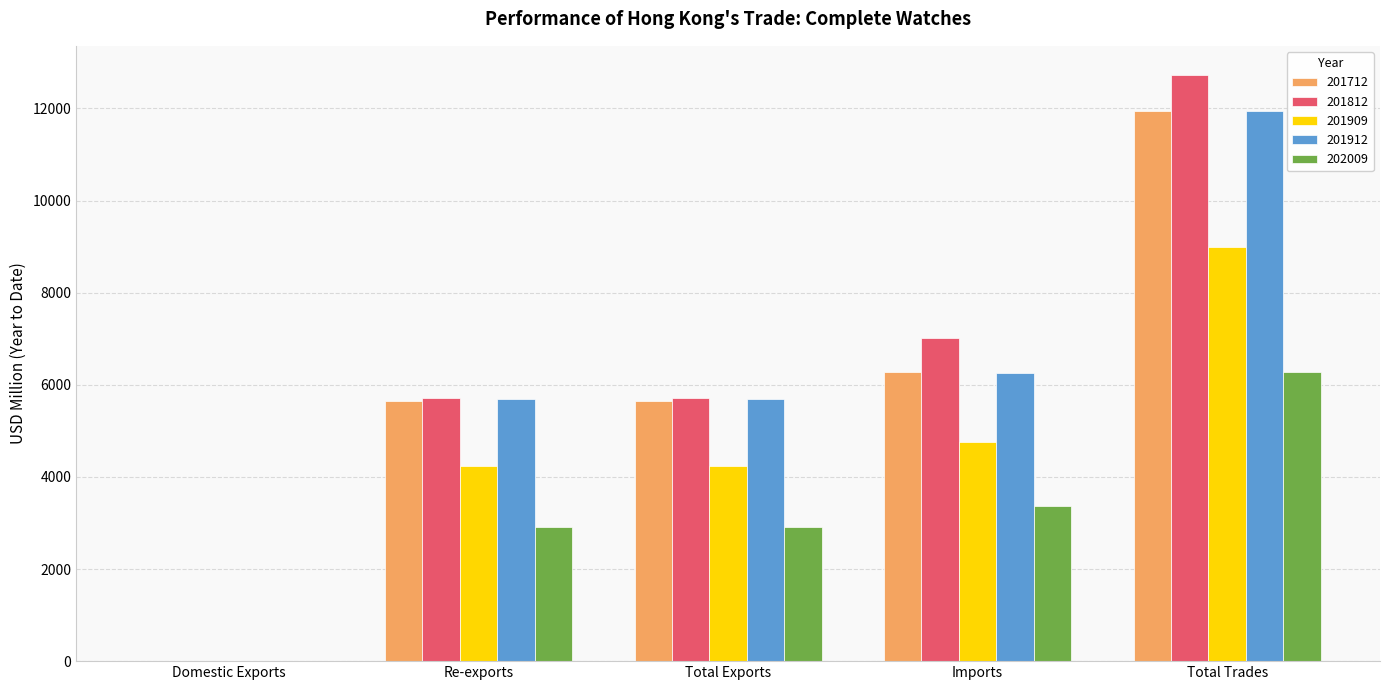

What is the maximum value for 201912?

11936.6